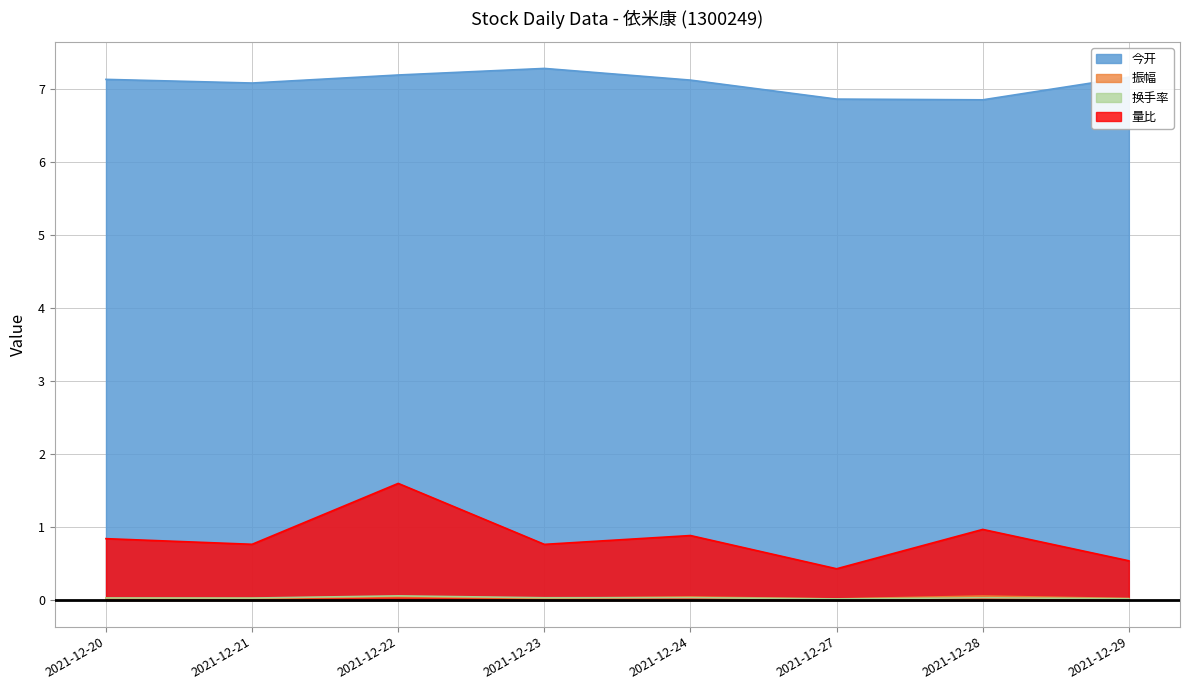

How many lines are shown in the chart?

4